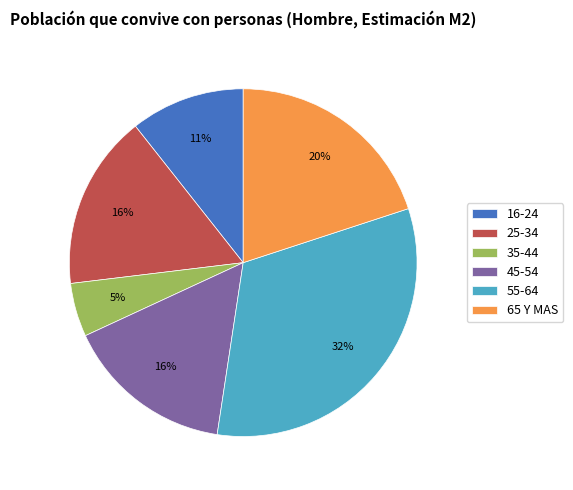

To the nearest percent, what portion does 25-34 represent?

16%